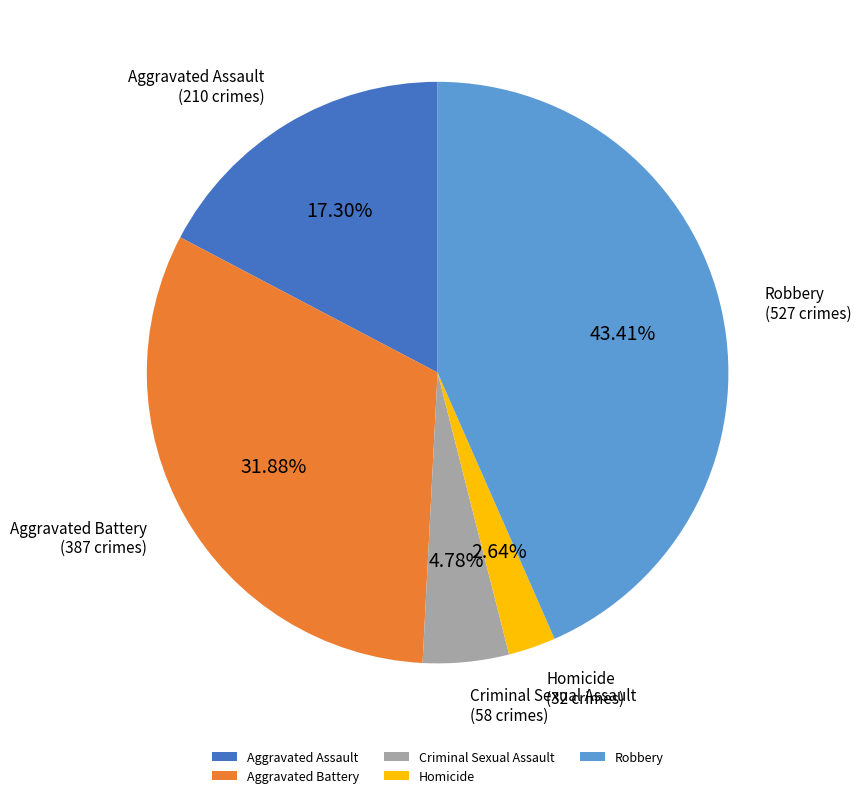

To the nearest percent, what is the difference between the Homicide and Criminal Sexual Assault slice percentages?

2%